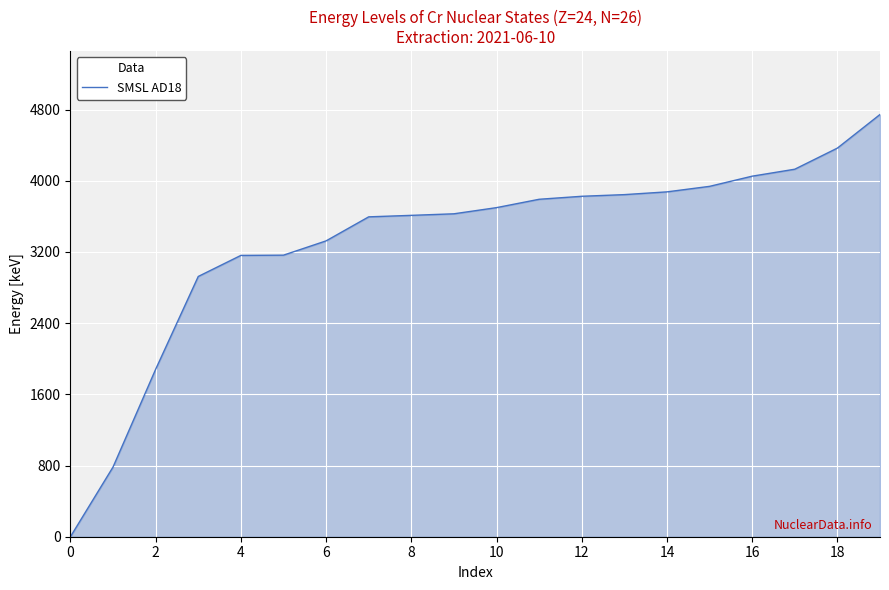

What is the greatest value displayed?

4744.9